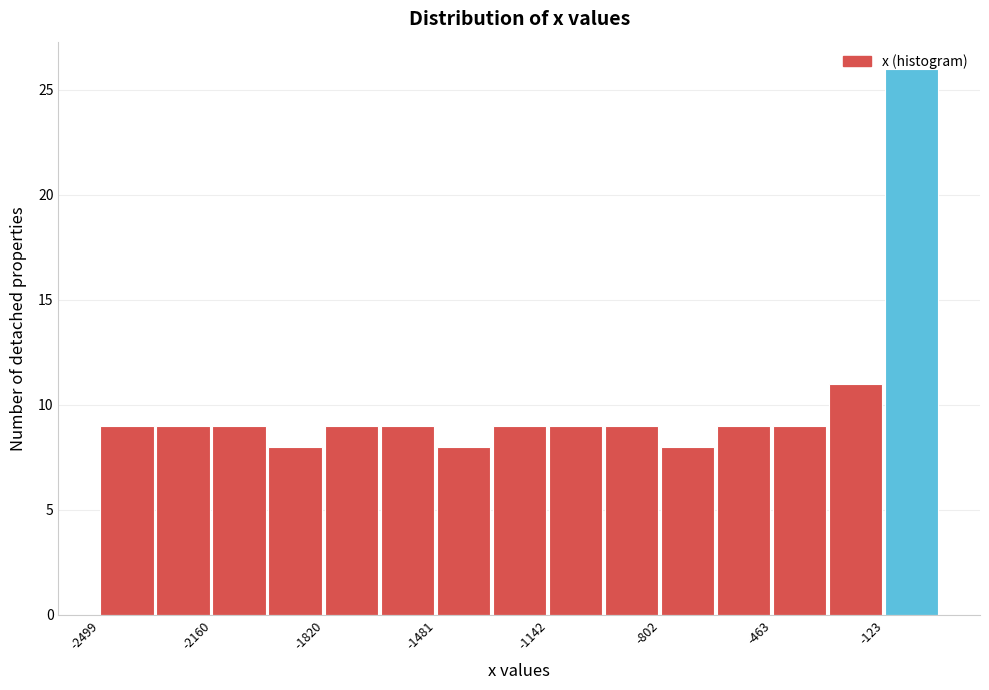

Around what value on the x-axis is the tallest bar? Give the approximate position of its centre, as read against the axis.

-50